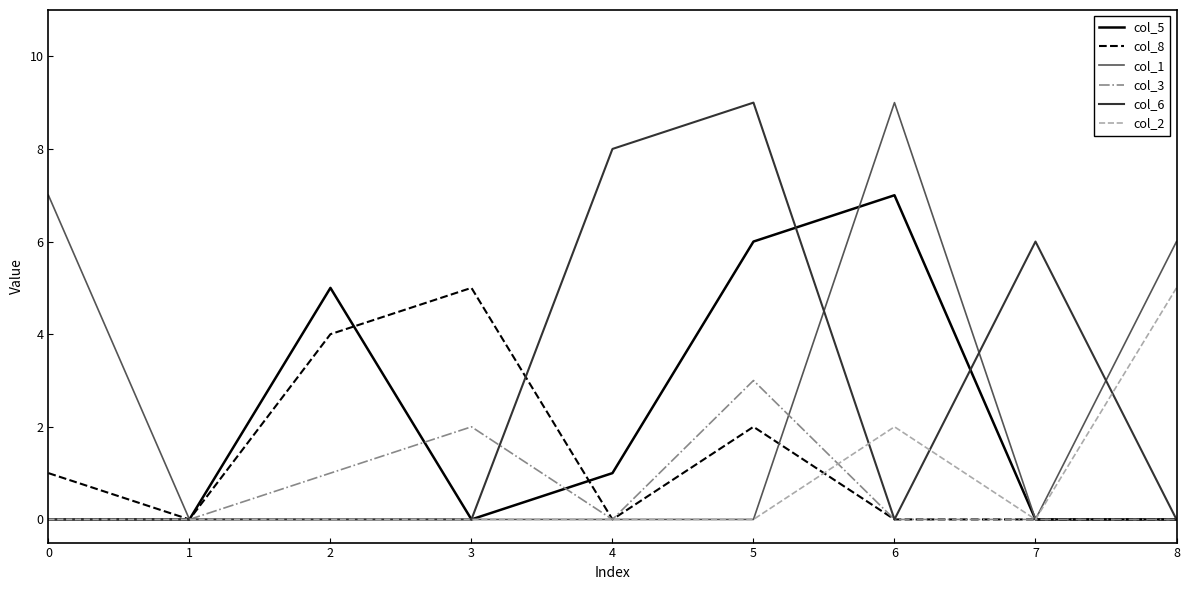

Reading left to right, extract all data points from this chart.

col_5: 0	0	5	0	1	6	7	0	0
col_8: 1	0	4	5	0	2	0	0	0
col_1: 7	0	0	0	0	0	9	0	6
col_3: 0	0	1	2	0	3	0	0	0
col_6: 0	0	0	0	8	9	0	6	0
col_2: 0	0	0	0	0	0	2	0	5